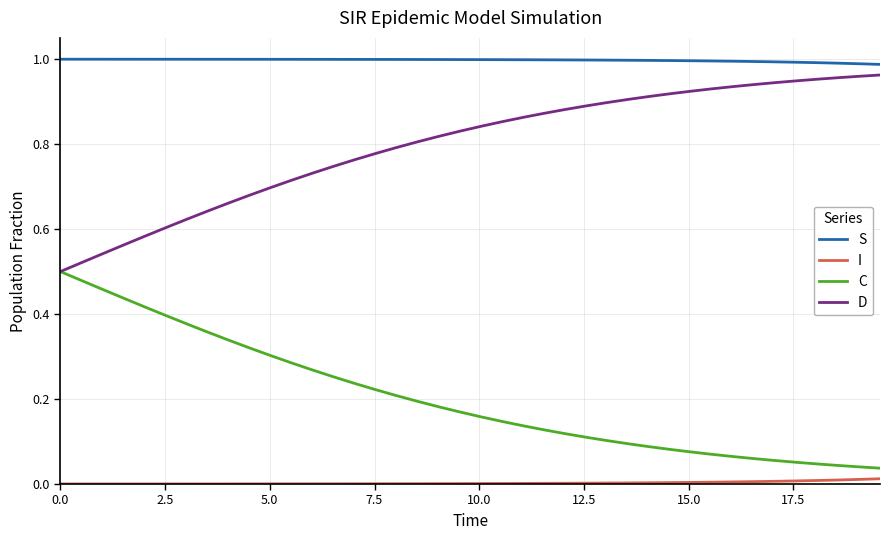

Rank the series by their average value, from highest to lowest.

S, D, C, I